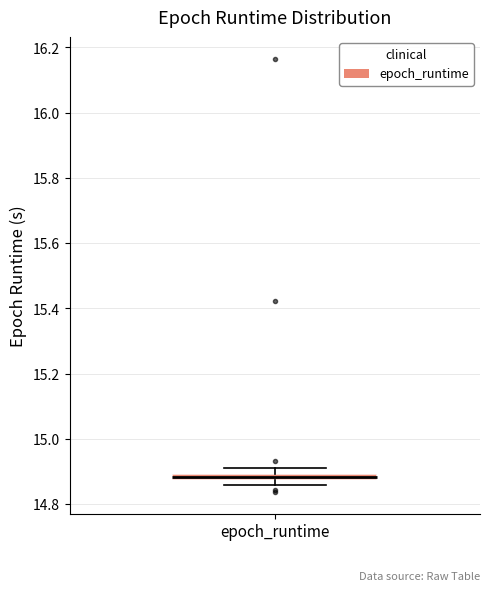

Where is the upper edge of the box for epoch_runtime on the y-axis? The values are not printed on the chart, so give them approximately, as read against the axis.

14.90